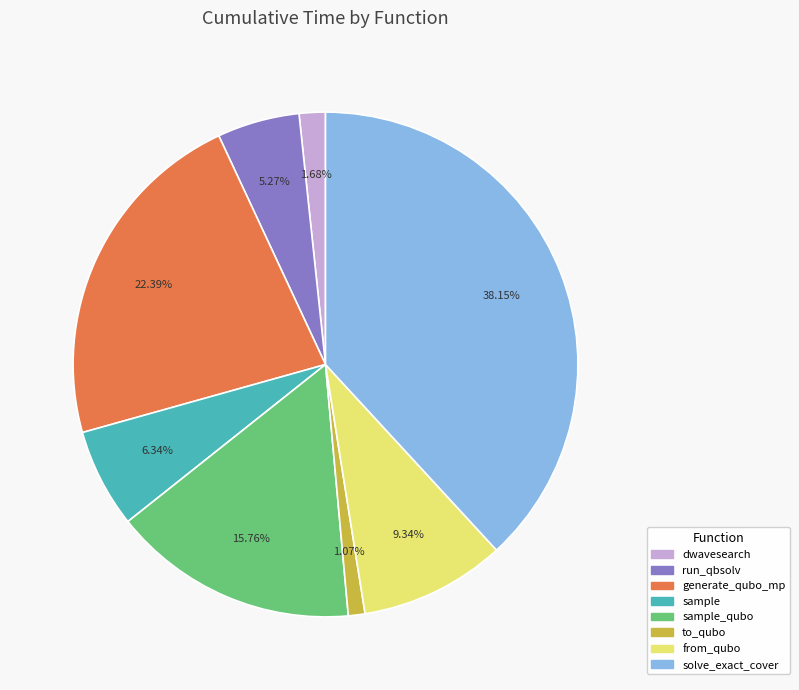

Is there a majority slice in this chart?

No